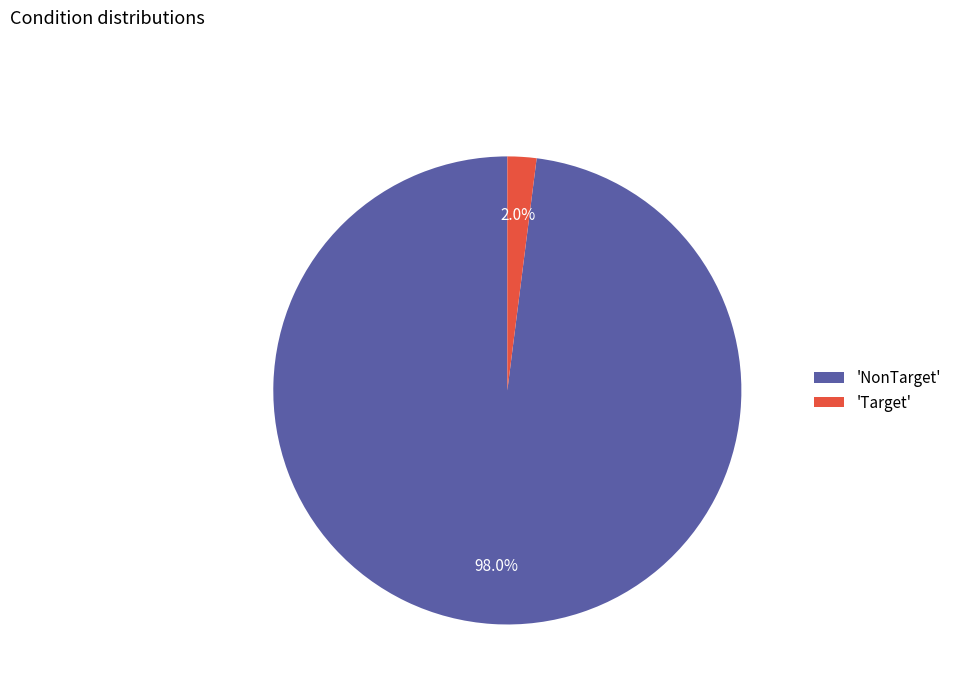

Which slice is the largest?

'NonTarget'